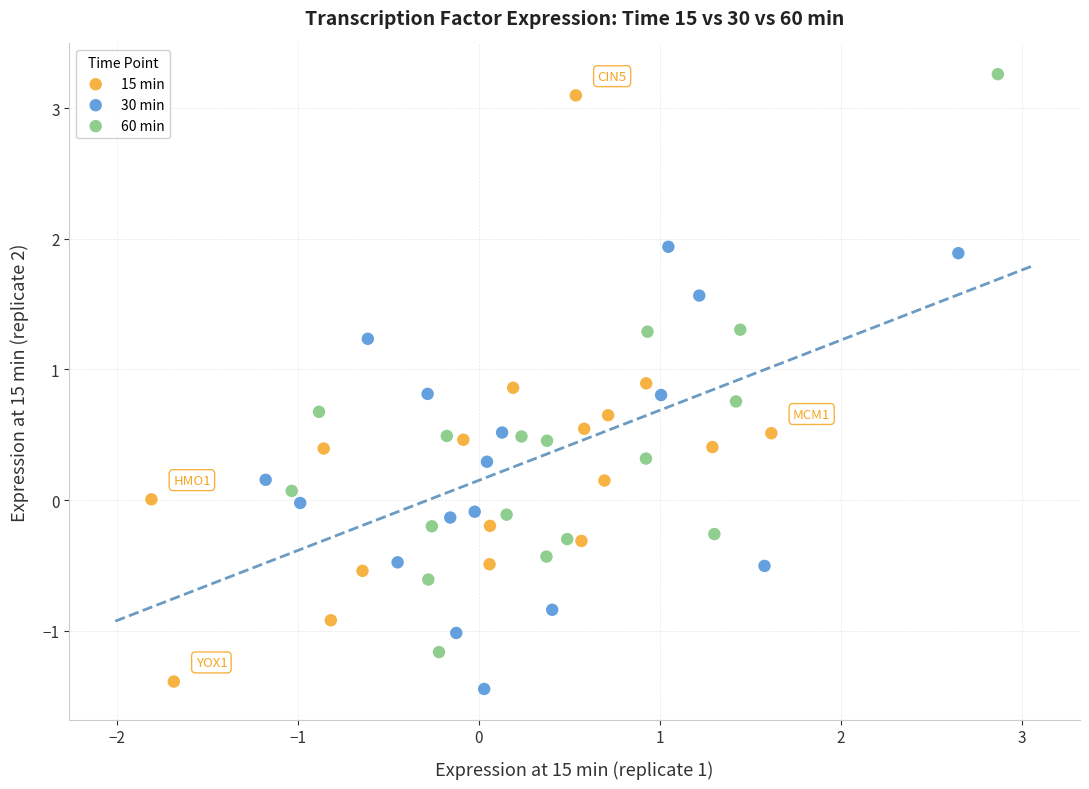

Which series has the largest Y range (max minus min)?

15 min